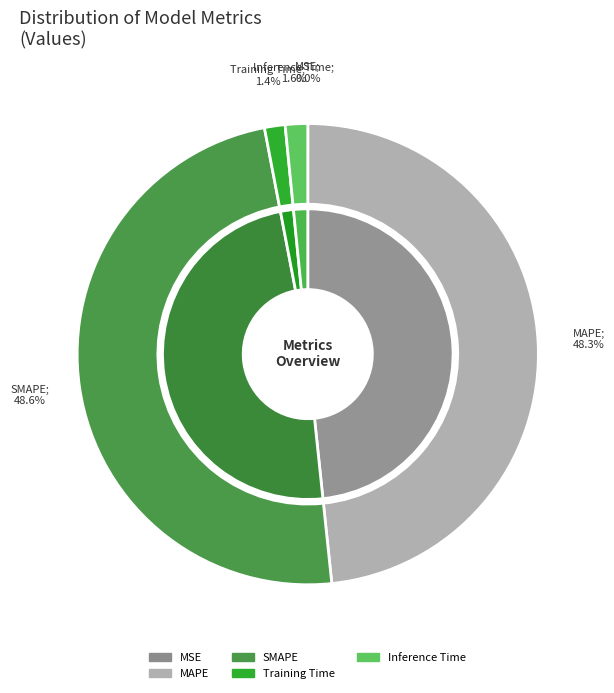

Does MSE represent more than half of the total?

No